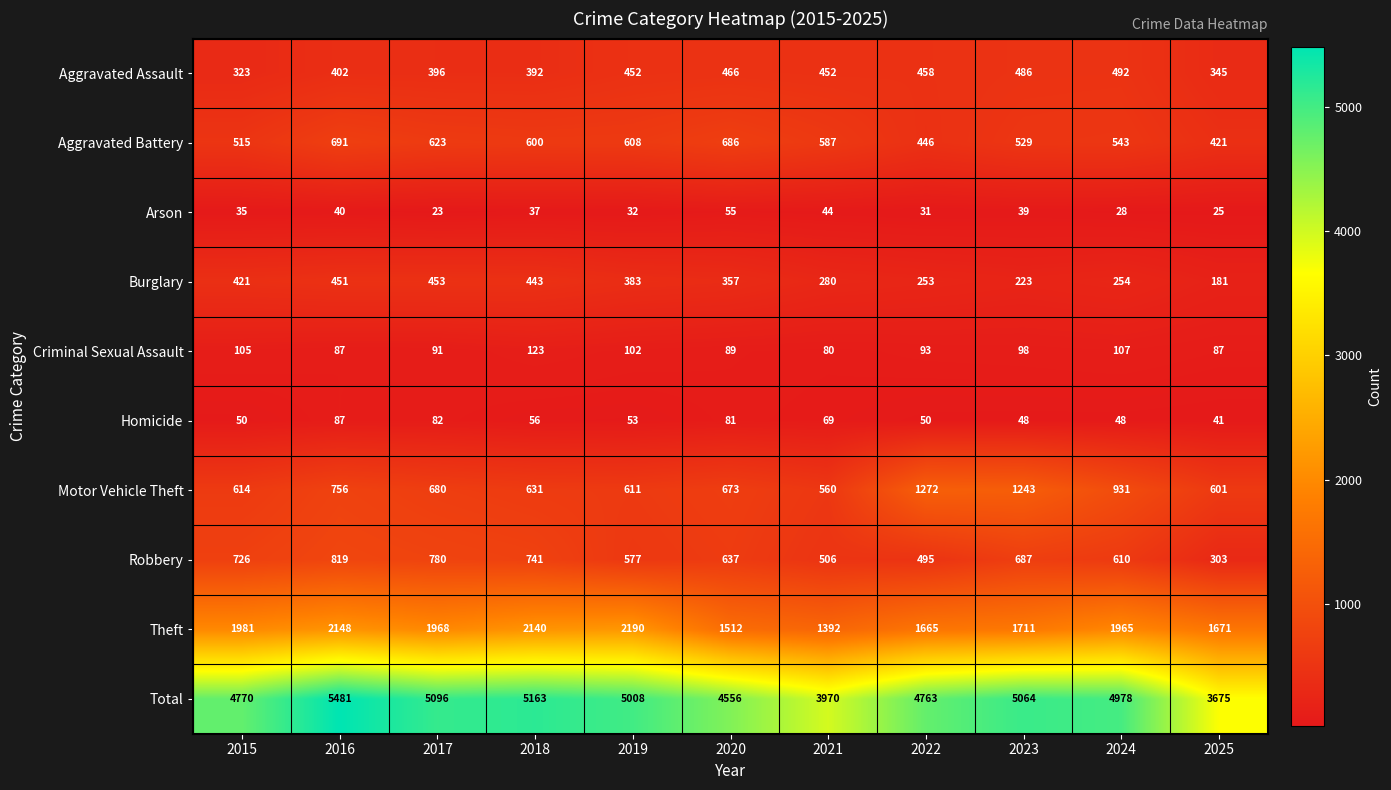

The value of Aggravated Assault at 2023 is 486. True or false?

True